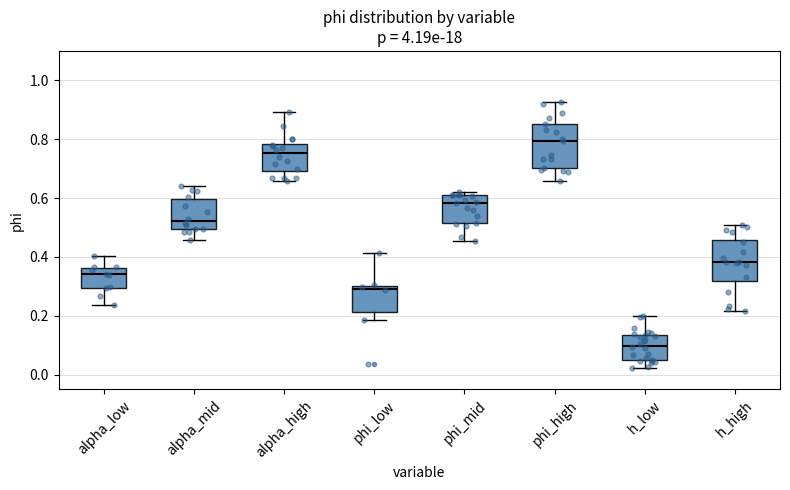

Where is the lower edge of the box for alpha_high on the y-axis? The values are not printed on the chart, so give them approximately, as read against the axis.

0.70